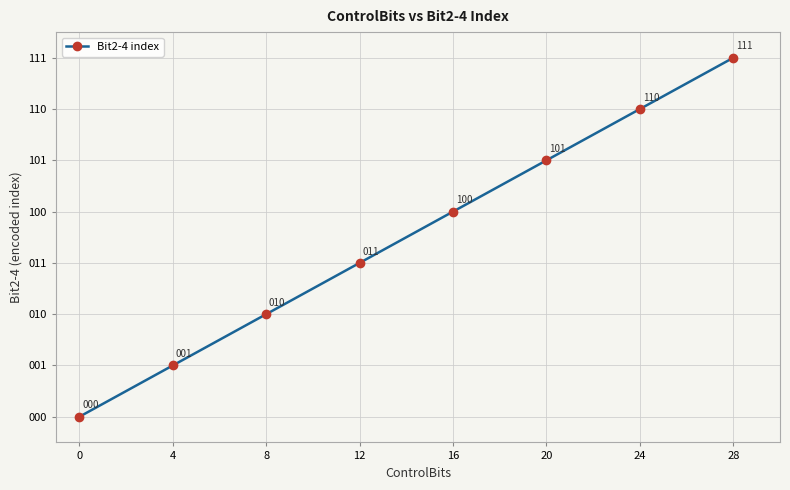

Is this an area chart (filled region under the line)?

No